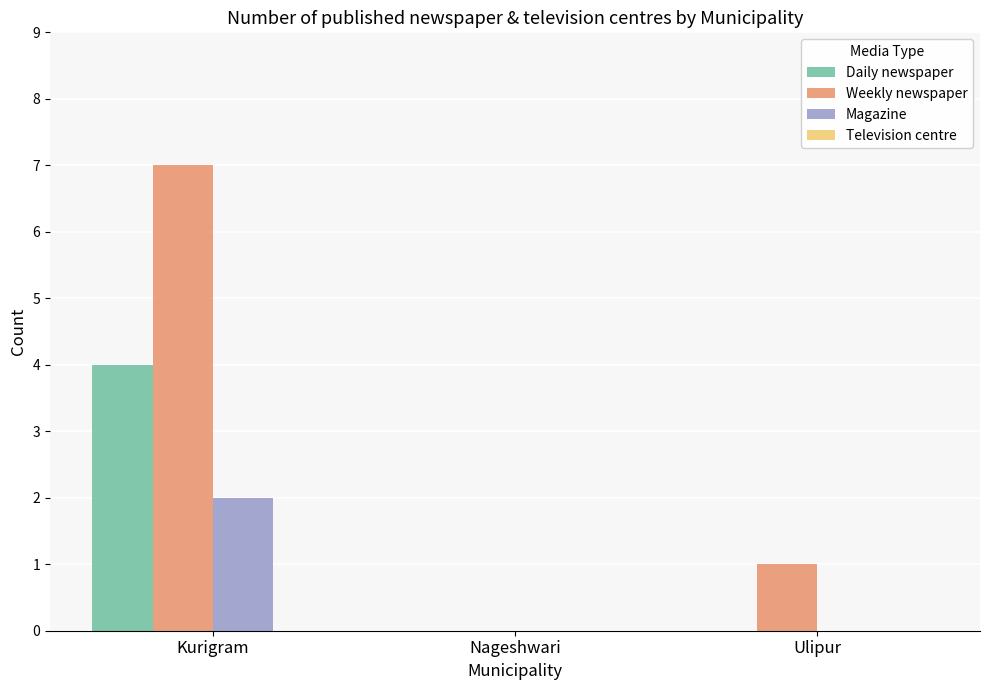

Reading left to right, extract all data points from this chart.

Daily newspaper: Kurigram=4	Nageshwari=0	Ulipur=0
Weekly newspaper: Kurigram=7	Nageshwari=0	Ulipur=1
Magazine: Kurigram=2	Nageshwari=0	Ulipur=0